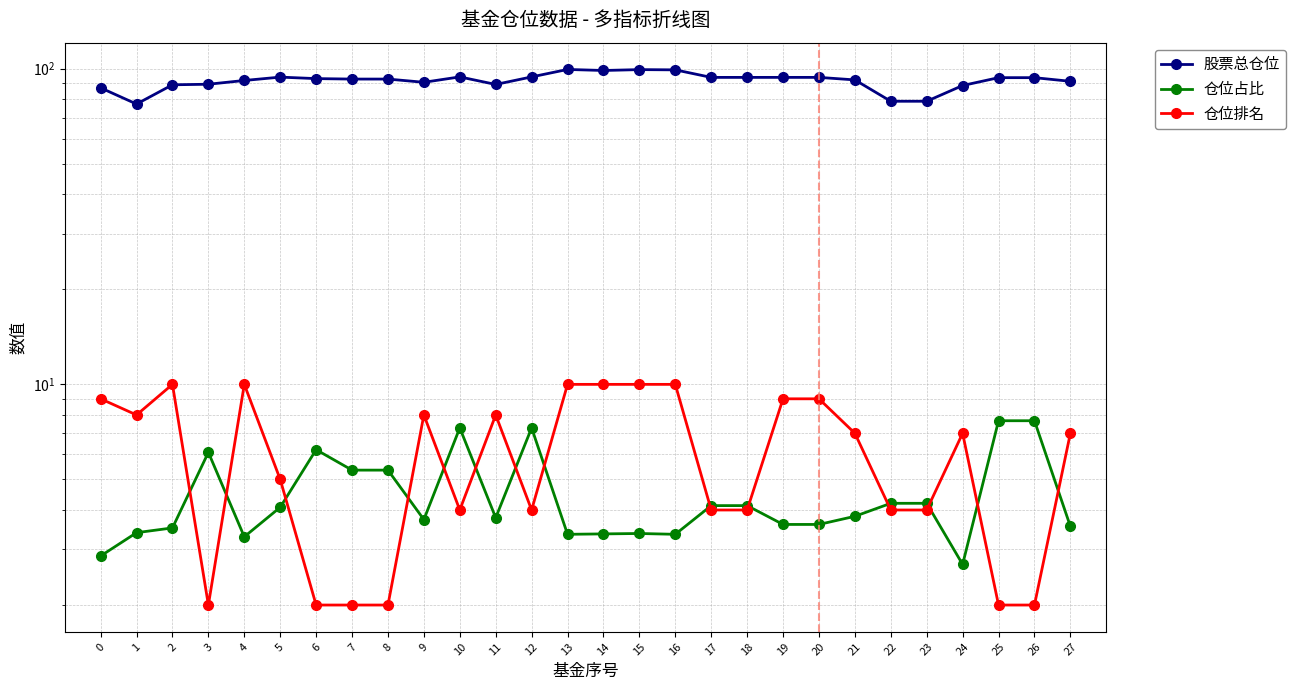

Does the chart display data point markers on the line(s)?

Yes